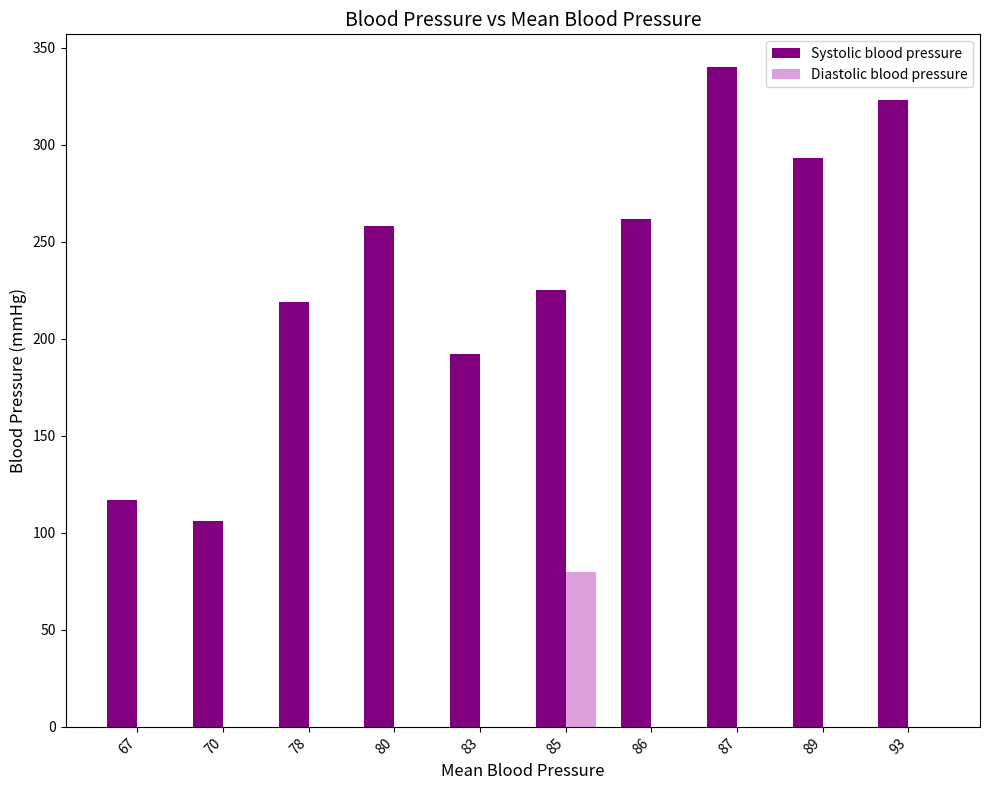

Reading left to right, extract all data points from this chart.

Systolic blood pressure: 117	106	219	258	192	225	262	340	293	323
Diastolic blood pressure: 0	0	0	0	0	80	0	0	0	0